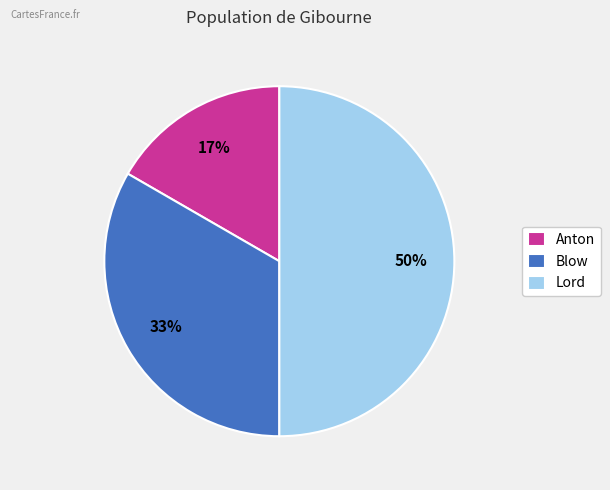

Which category has the biggest portion of the pie?

Lord